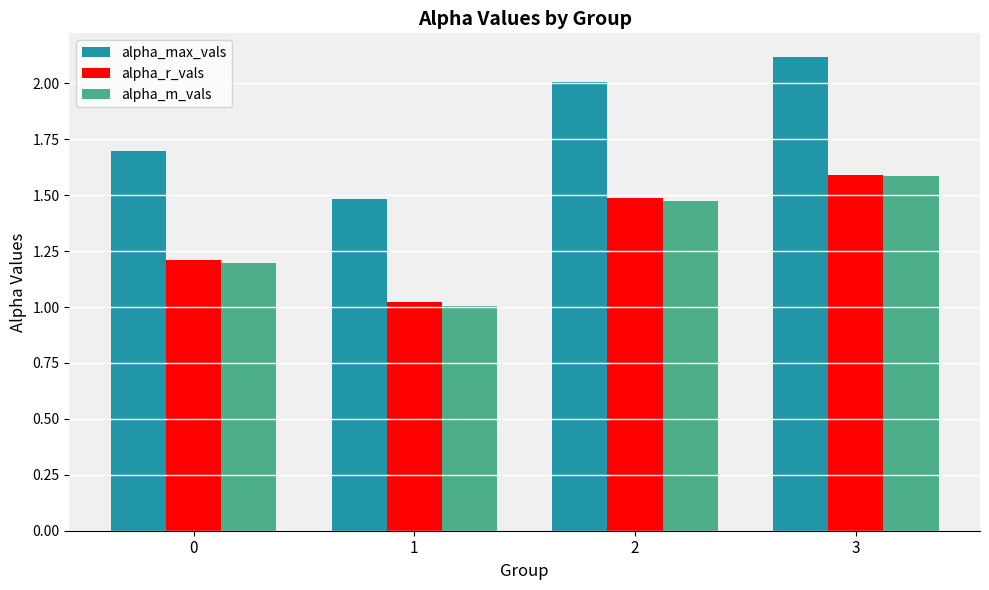

How many bars are there in total?

12